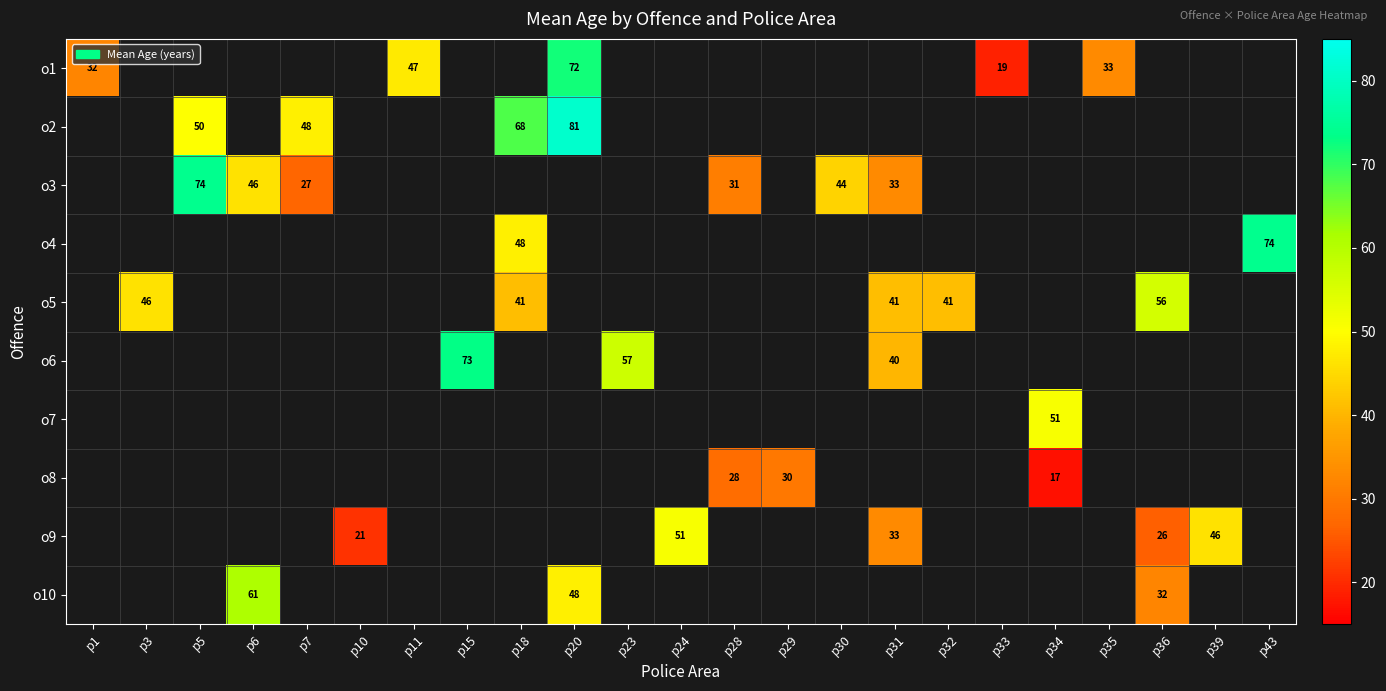

The value of o9 at p31 is 33. True or false?

True